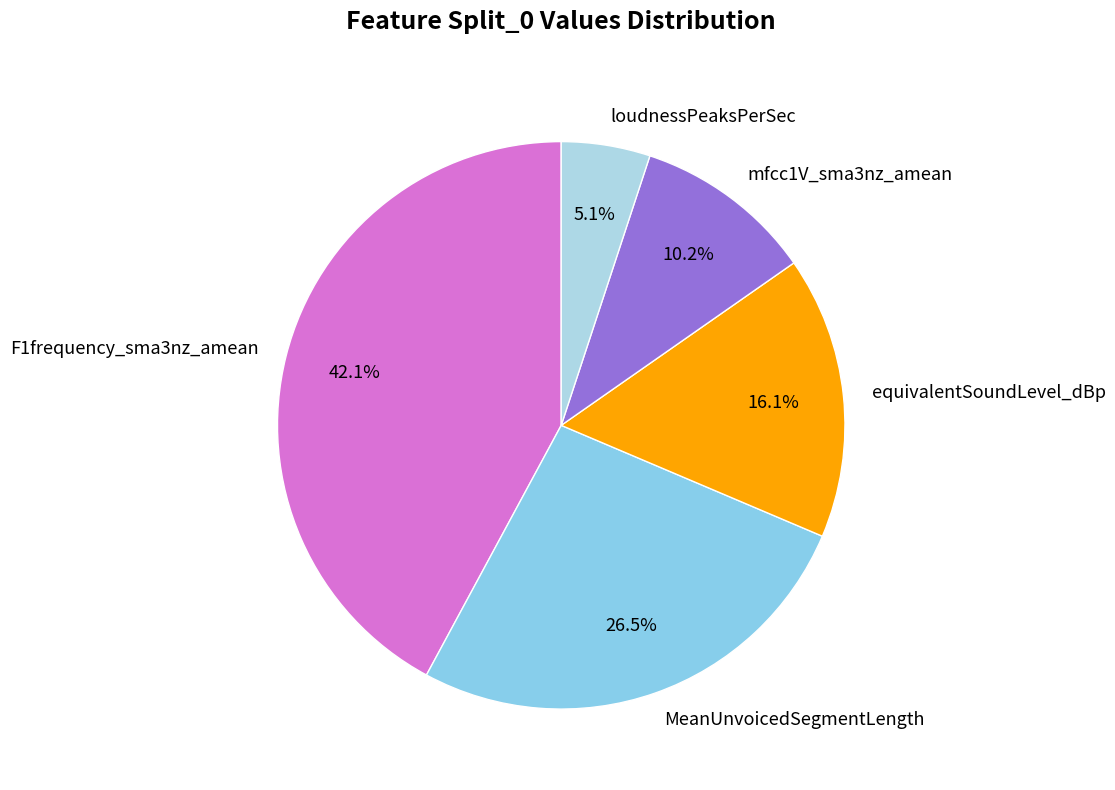

What percentage do equivalentSoundLevel_dBp and mfcc1V_sma3nz_amean together represent?

26.3%